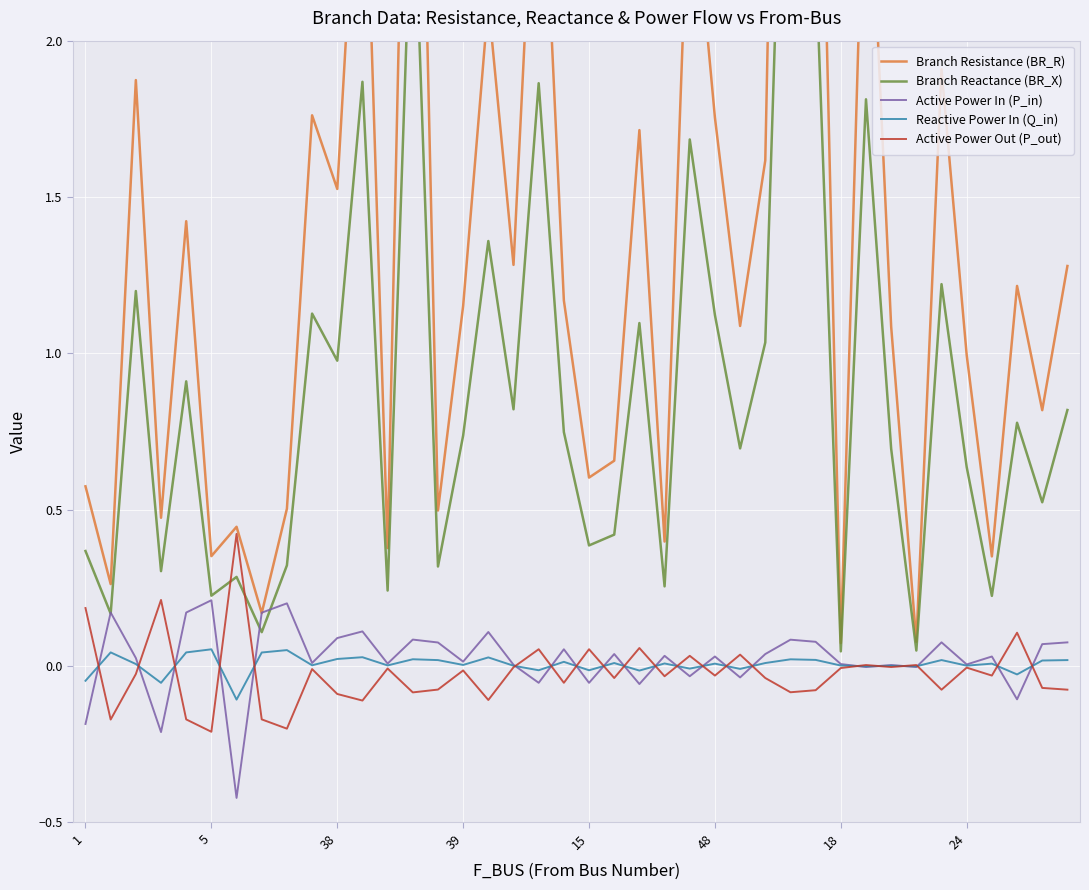

In Branch Resistance (BR_R), how many points are higher than both neighbors (excluding endpoints)?

14